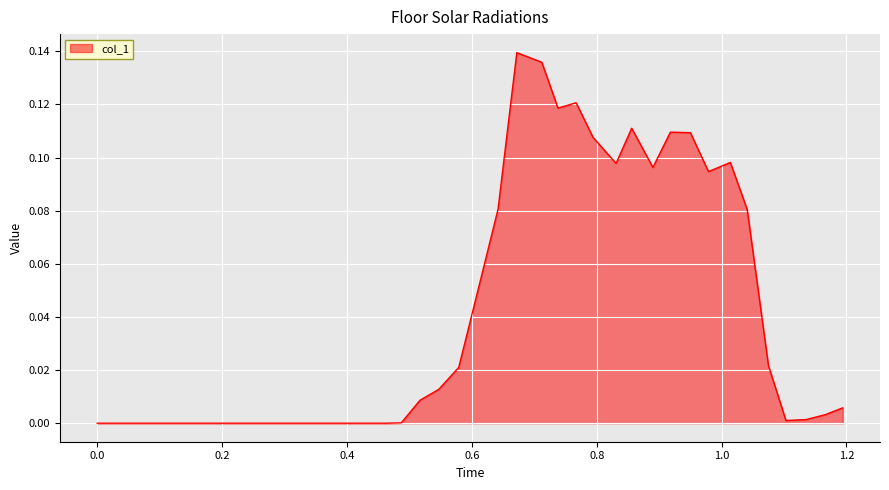

How many lines are shown in the chart?

1